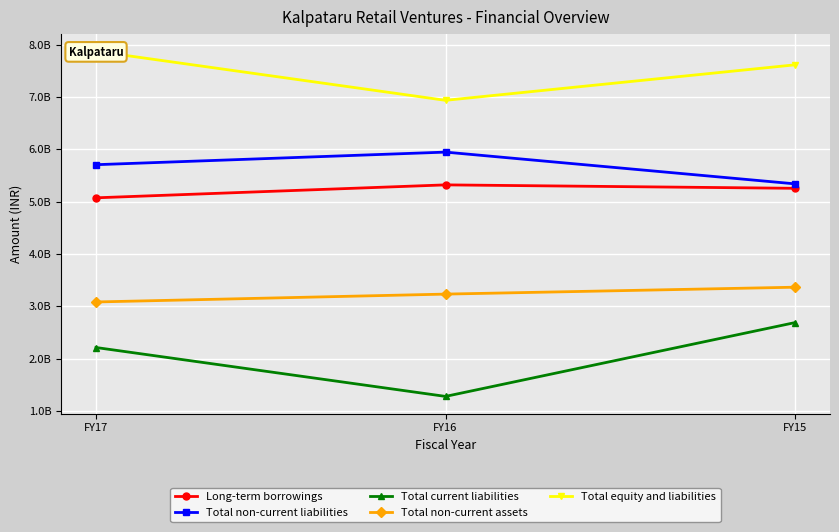

Which series has the largest total across all categories?

Total equity and liabilities